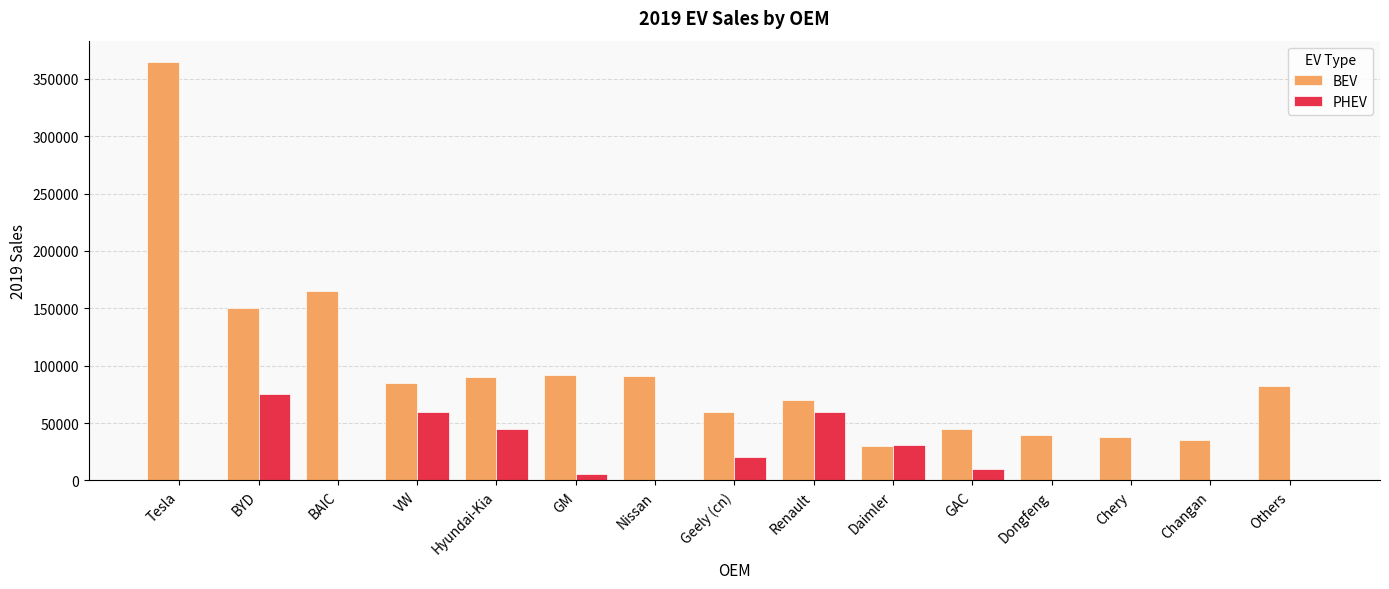

What are all the series names shown in the legend?

BEV, PHEV